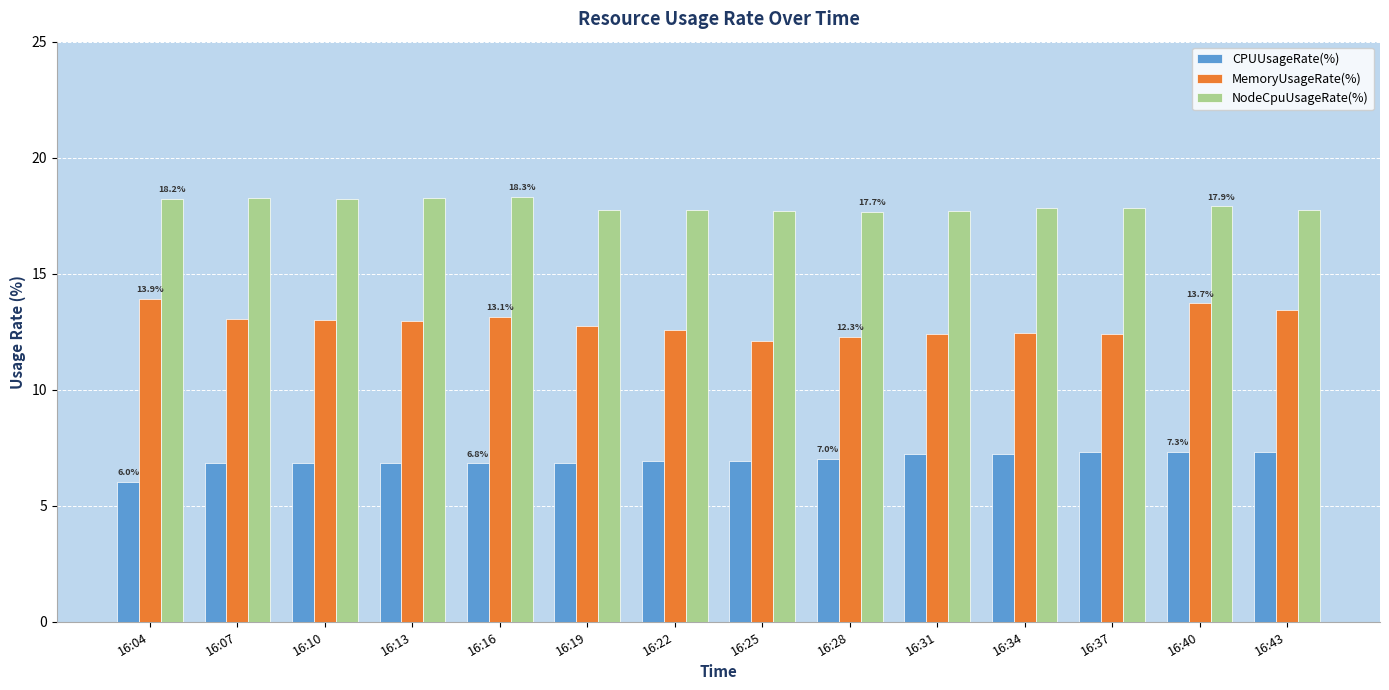

What is the value of the NodeCpuUsageRate(%) bar at the 11th from the left?

17.8